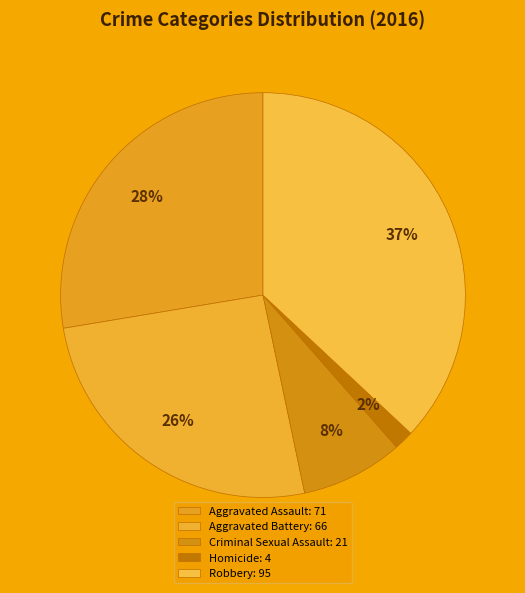

Count the number of slices in the pie.

5